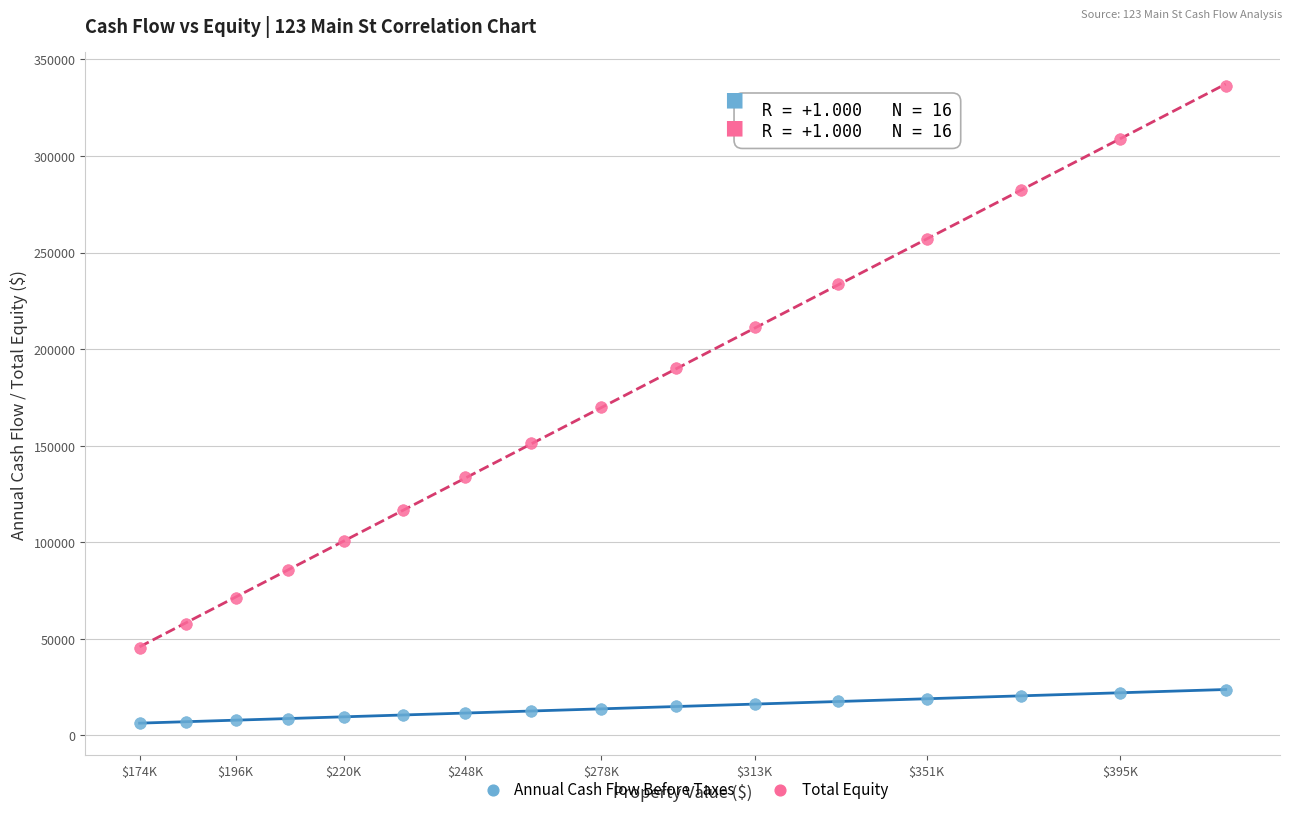

What are all the series names shown in the legend?

Annual Cash Flow Before Taxes, Total Equity